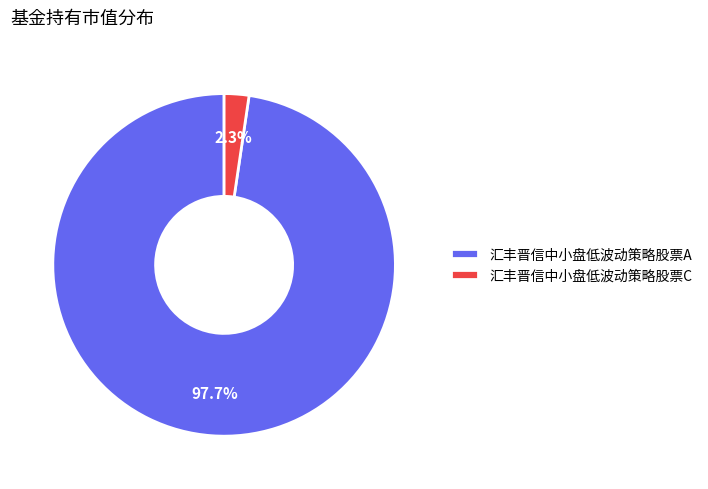

To the nearest percent, what is the combined percentage of 汇丰晋信中小盘低波动策略股票A and 汇丰晋信中小盘低波动策略股票C?

100%